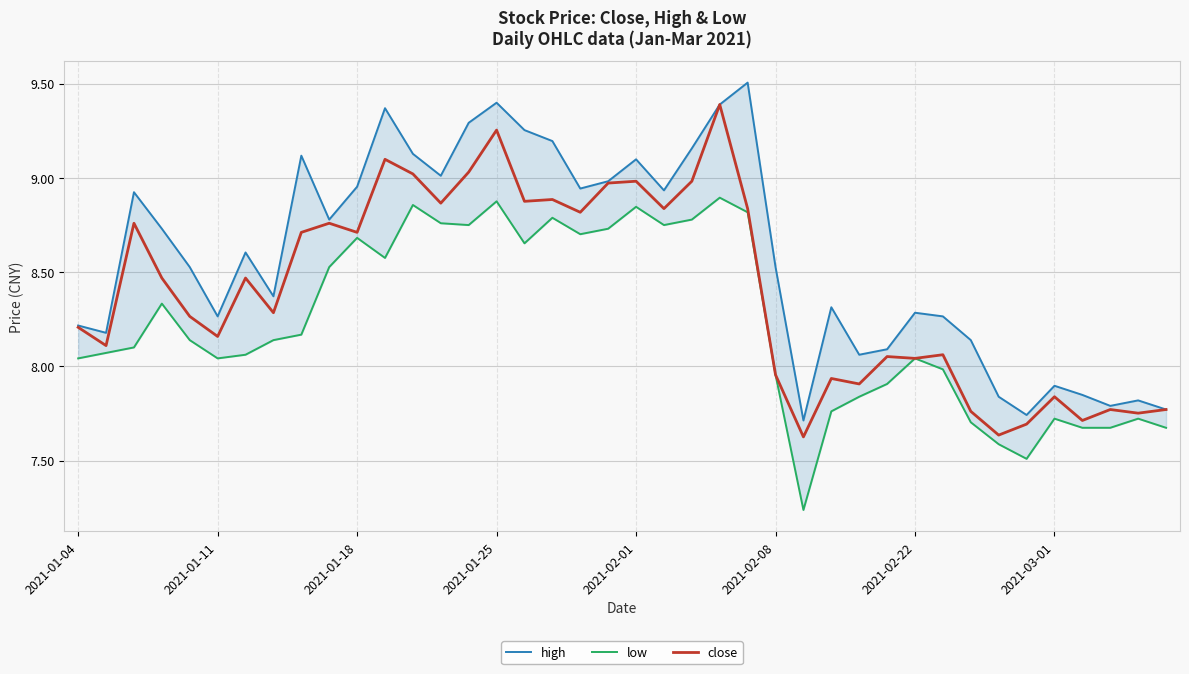

True or false: close has more than 1 interior local peaks.

True